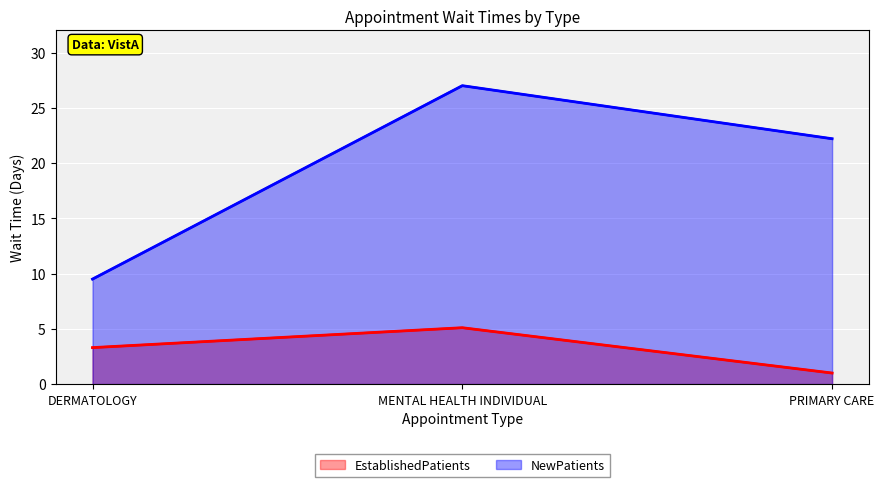

What is the minimum value shown in the chart?

1.0